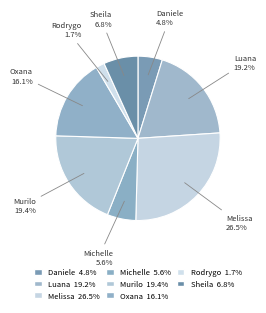

Is there any slice that represents more than half of the pie?

No